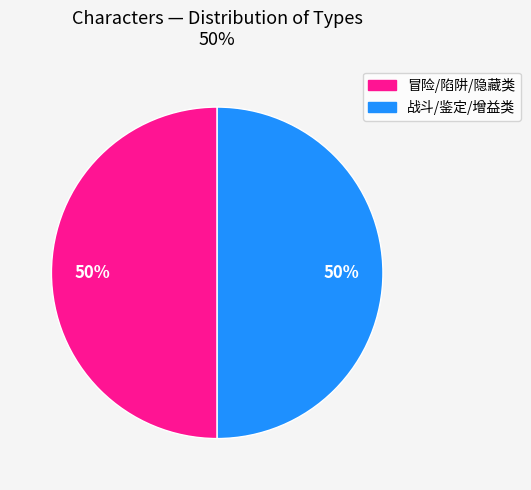

To the nearest percent, what is the average slice percentage?

50%